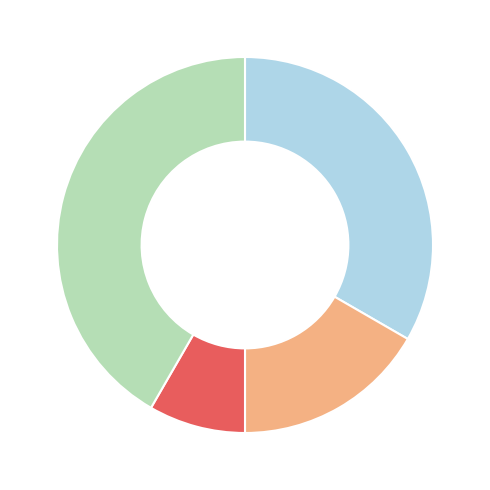

Is there a majority slice in this chart?

No